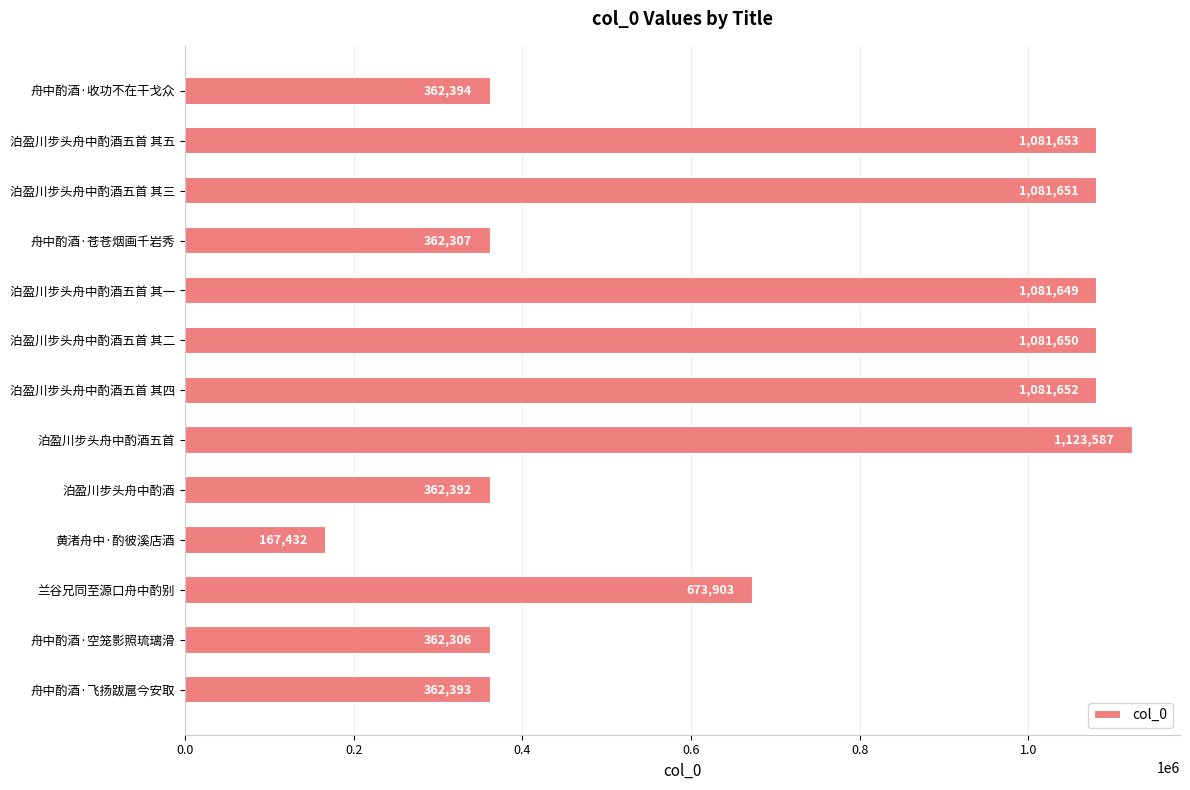

Rank the categories by value from highest to lowest.

泊盈川步头舟中酌酒五首, 泊盈川步头舟中酌酒五首 其五, 泊盈川步头舟中酌酒五首 其四, 泊盈川步头舟中酌酒五首 其三, 泊盈川步头舟中酌酒五首 其二, 泊盈川步头舟中酌酒五首 其一, 兰谷兄同至源口舟中酌别, 舟中酌酒·收功不在干戈众, 舟中酌酒·飞扬跋扈今安取, 泊盈川步头舟中酌酒, 舟中酌酒·苍苍烟画千岩秀, 舟中酌酒·空笼影照琉璃滑, 黄渚舟中·酌彼溪店酒